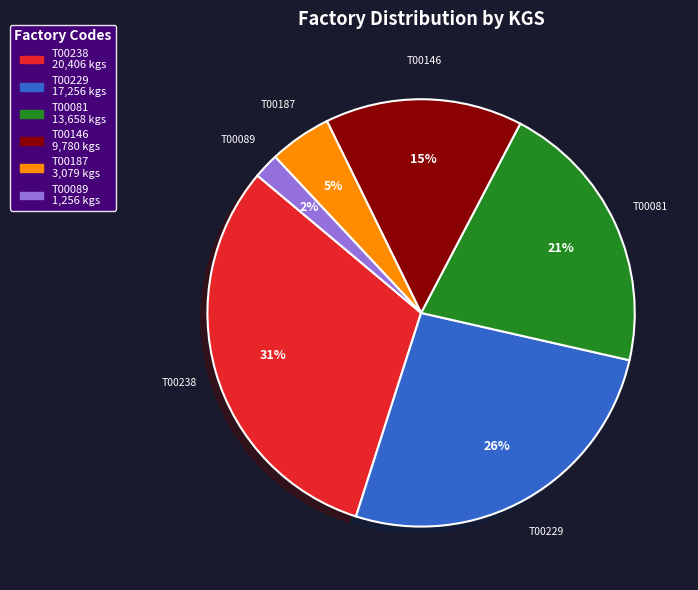

What is the ratio of the value at T00238 to the value at T00146?

2.1